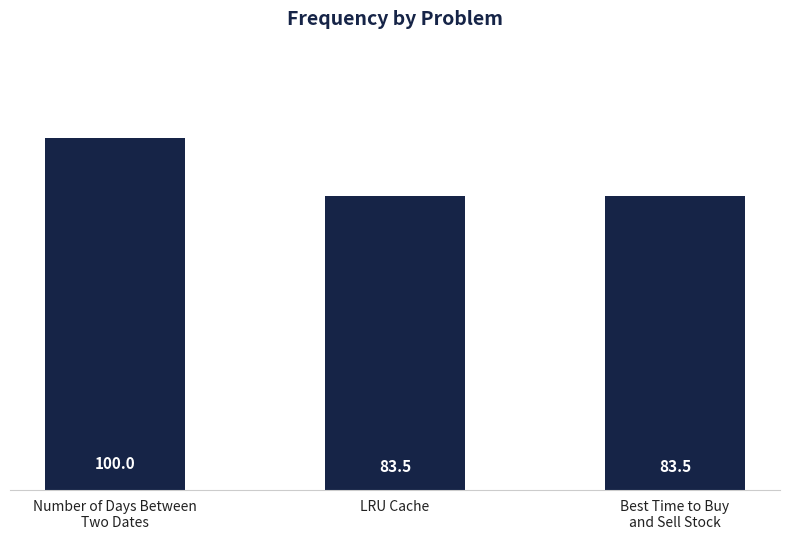

What is the smallest value displayed?

83.5